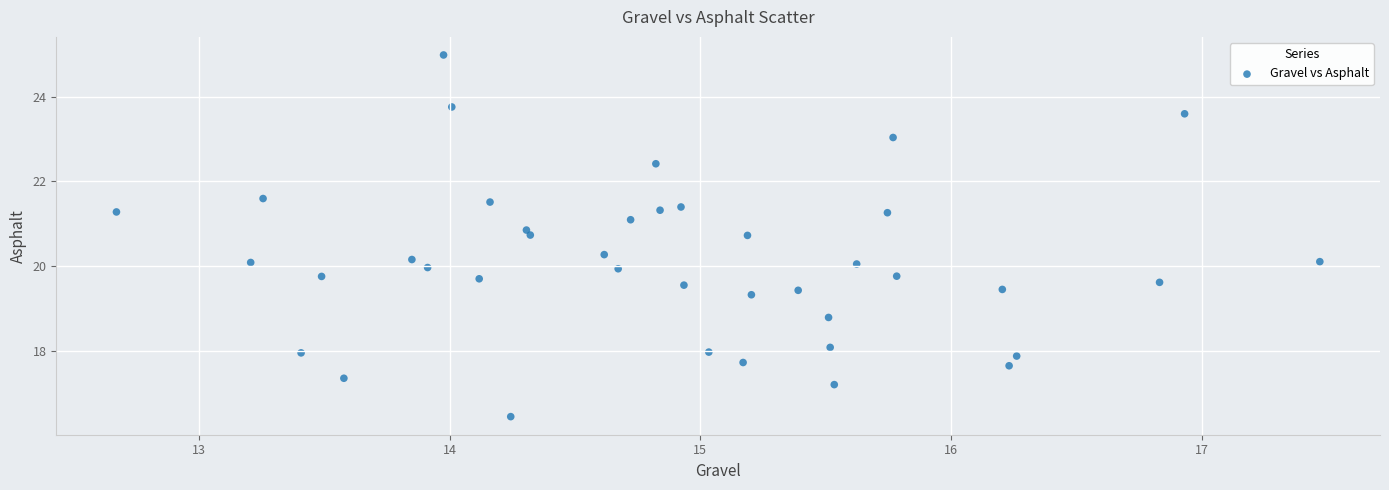

What is the range of X values (max minus min)?

4.8